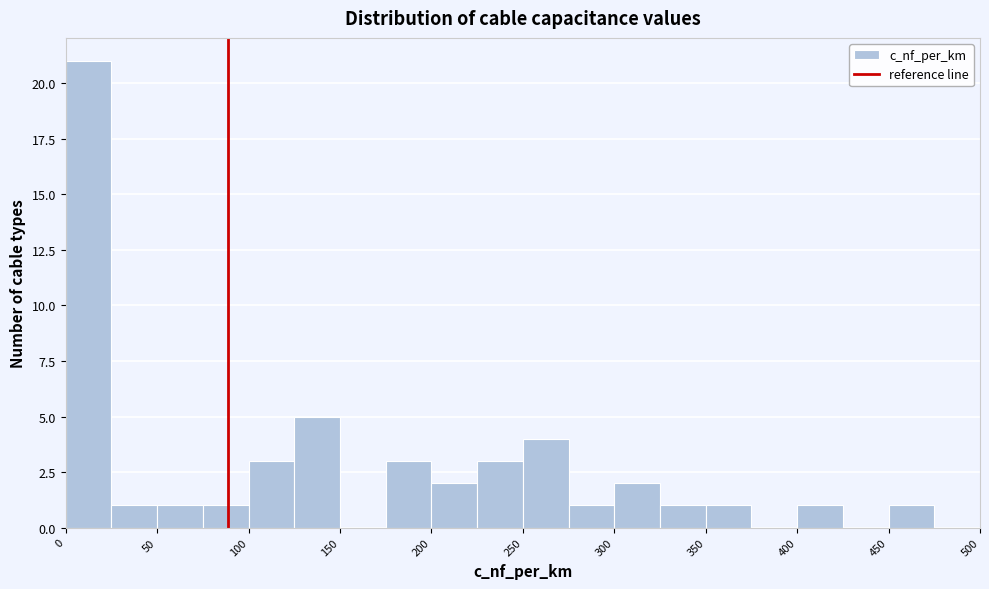

Reading left to right, transcribe this chart: for each bar, give the range it covers on the x-axis and its height. The values are not printed on the chart, so give them approximately, as read against the axis.

0 to 25: 21
25 to 50: 1
50 to 75: 1
75 to 100: 1
100 to 125: 3
125 to 150: 5
150 to 175: 0
175 to 200: 3
200 to 225: 2
225 to 250: 3
250 to 275: 4
275 to 300: 1
300 to 325: 2
325 to 350: 1
350 to 375: 1
375 to 400: 0
400 to 425: 1
425 to 450: 0
450 to 475: 1
475 to 500: 0